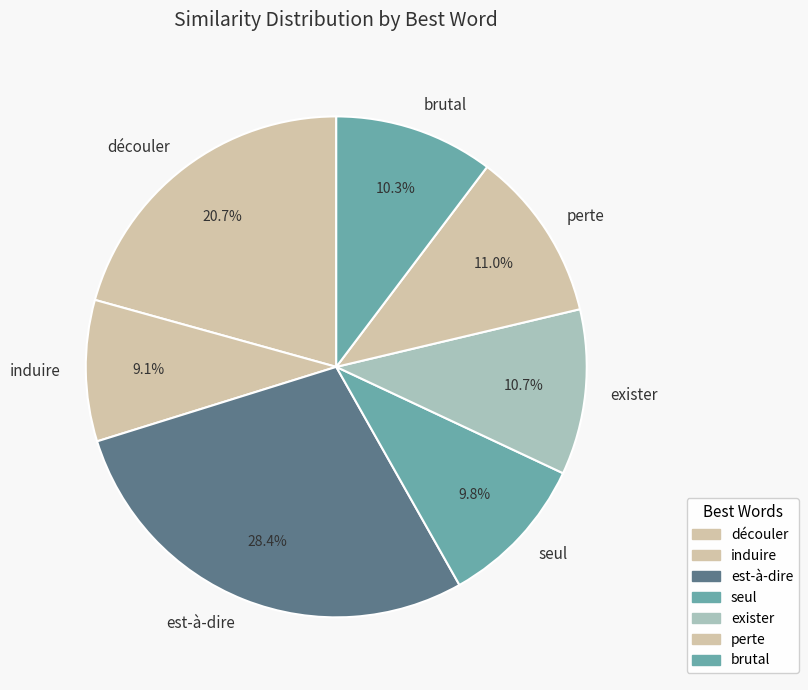

Count the number of slices in the pie.

7